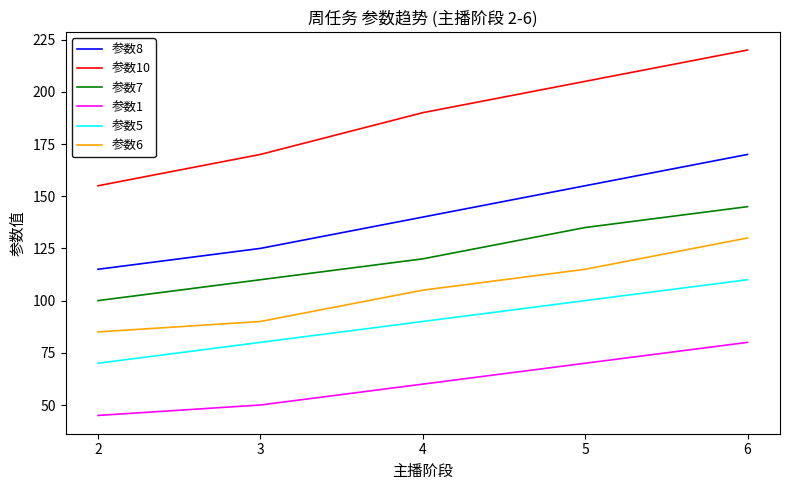

What is the approximate value of 参数5 at 3, to the nearest 10?

80